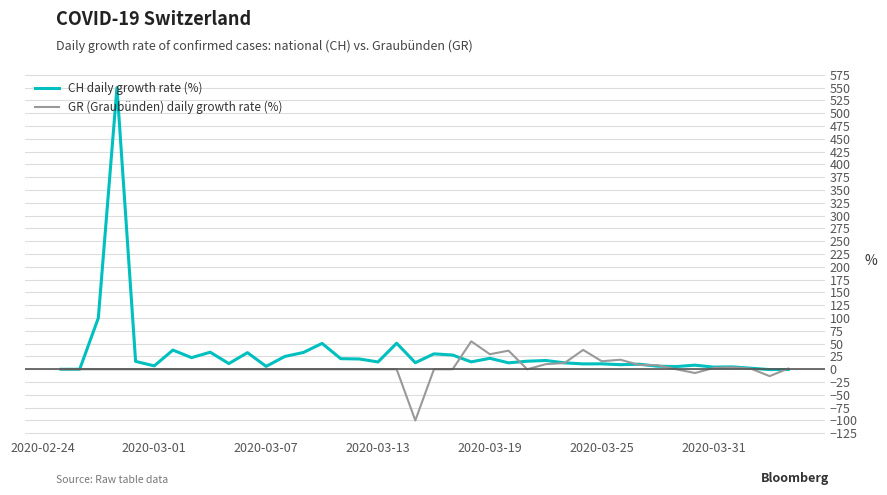

Which series has the widest spread of values?

CH daily growth rate (%)